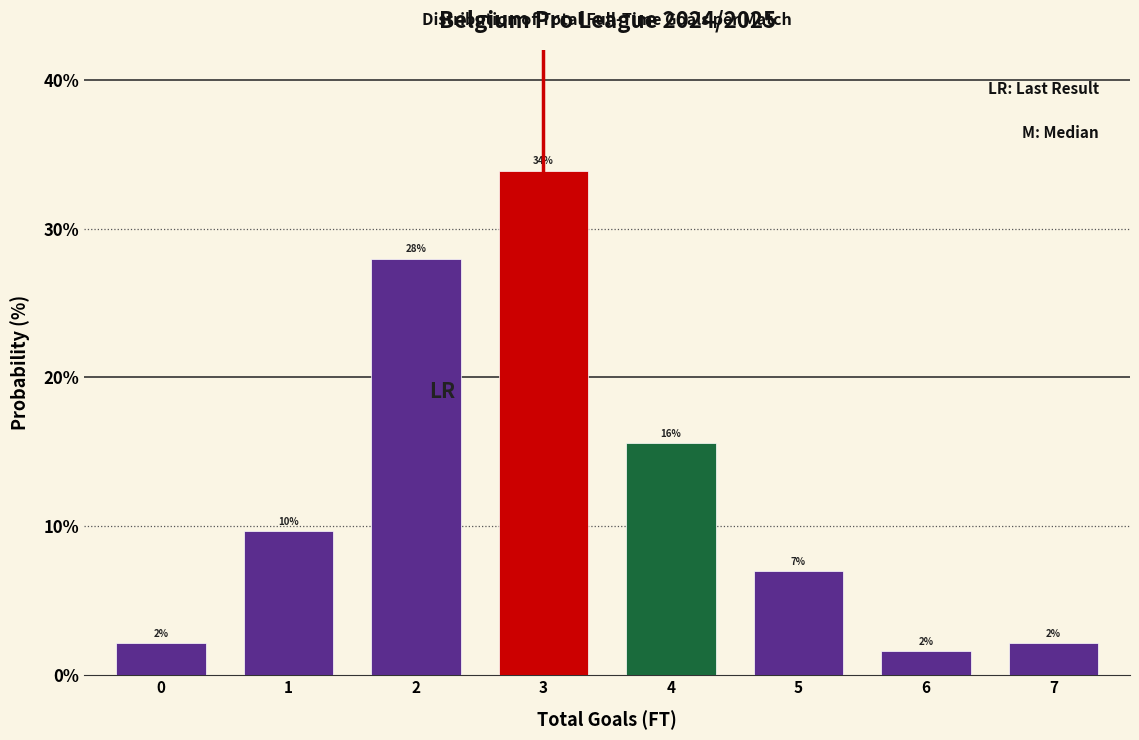

How many bars are there in total?

8